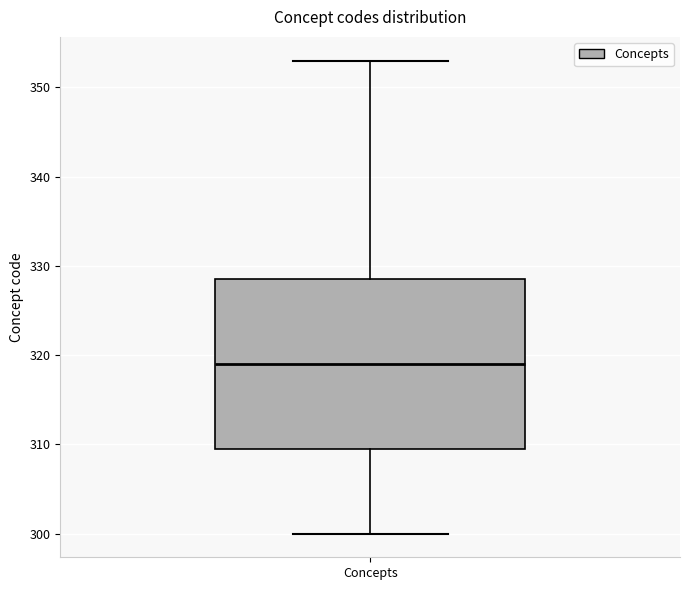

Read this box plot against the y-axis: the position of the median line, the range covered by the box, and the ends of both whiskers. The values are not printed on the chart, so give them approximately, as read against the axis.

median 319, box 310 to 329, whiskers 300 to 353